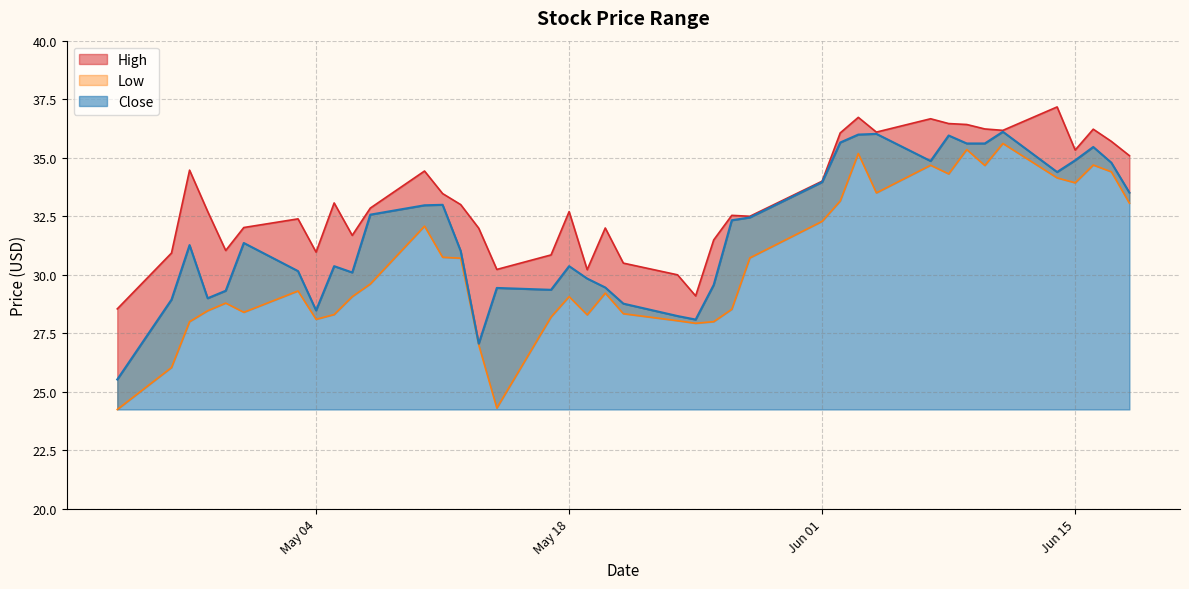

True or false: Low and Close intersect in this chart.

False